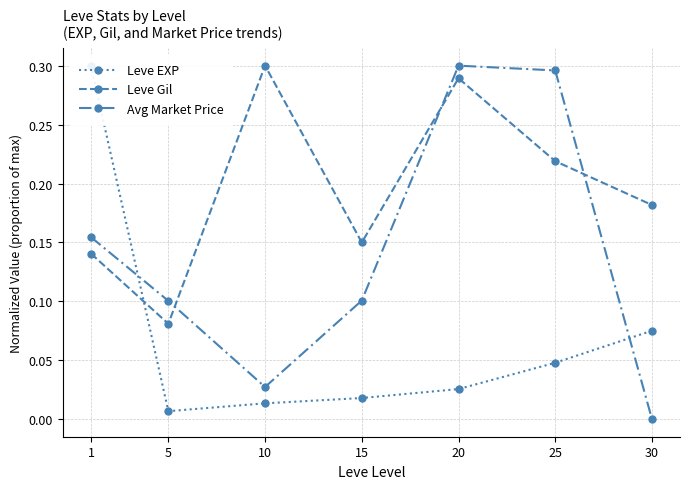

What is the sum of the Leve Gil values at 15 and 10?

0.4